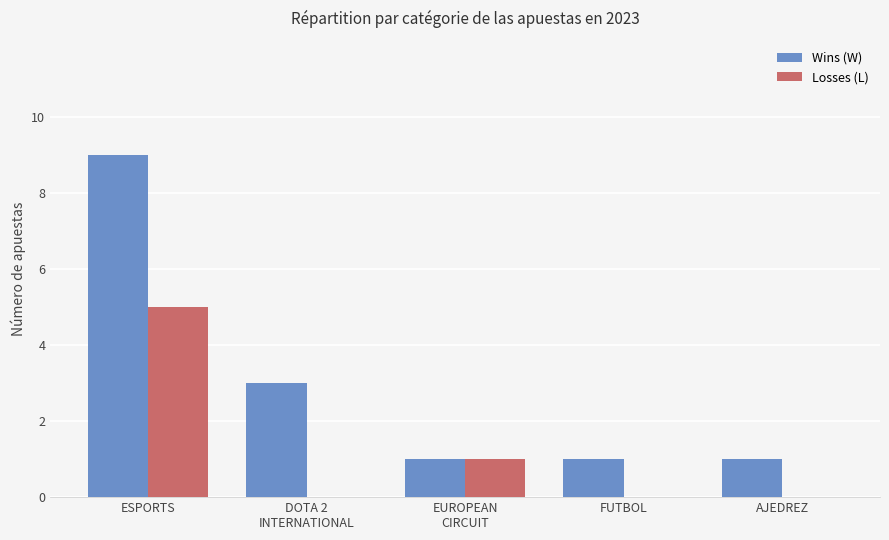

Is it true that Wins (W) equals 9 at ESPORTS?

True